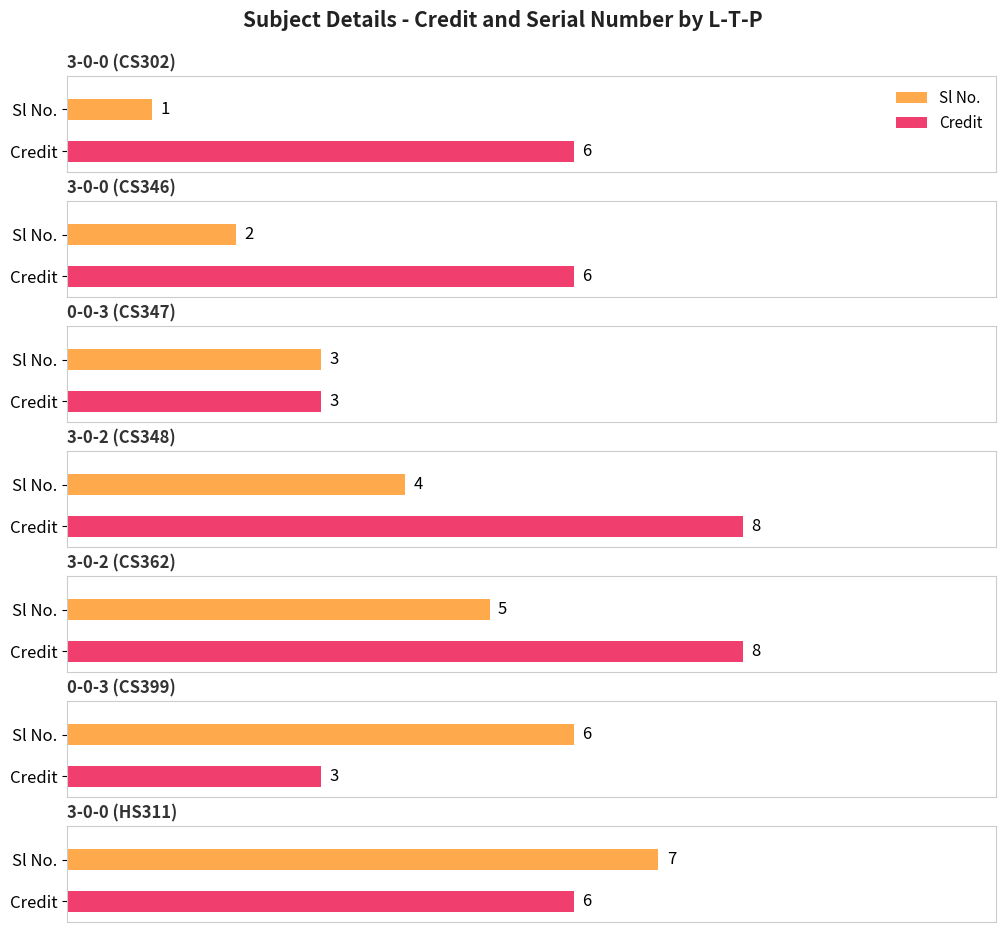

Which series has the widest spread of values?

Sl No.